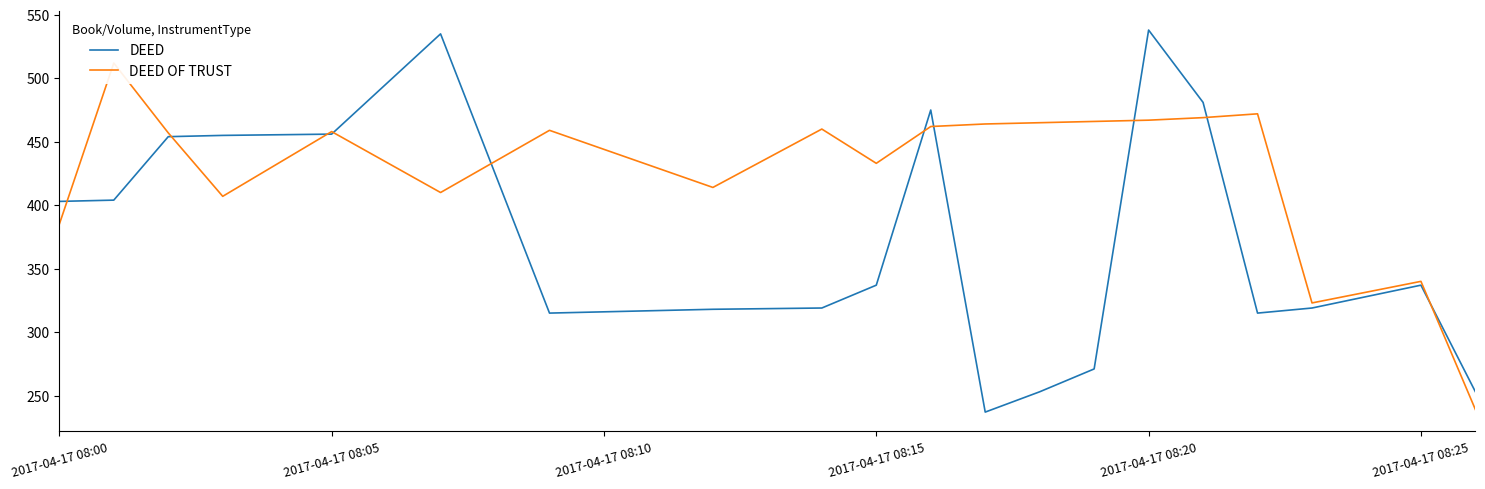

Does the chart have visible grid lines?

No